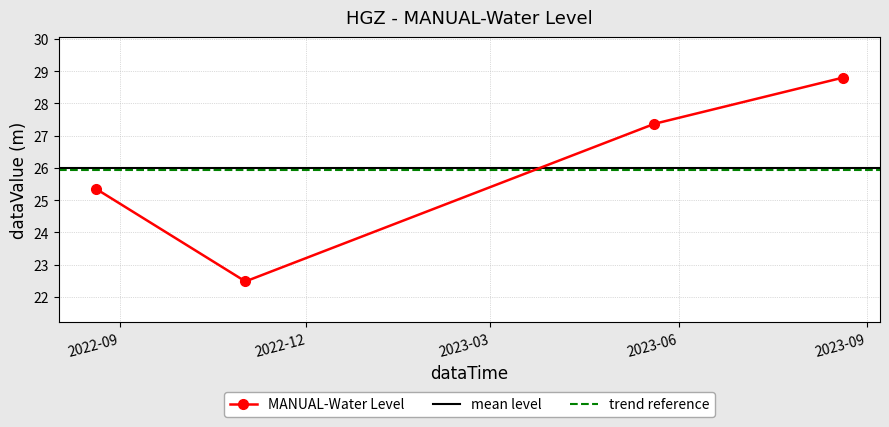

How many lines are shown in the chart?

1